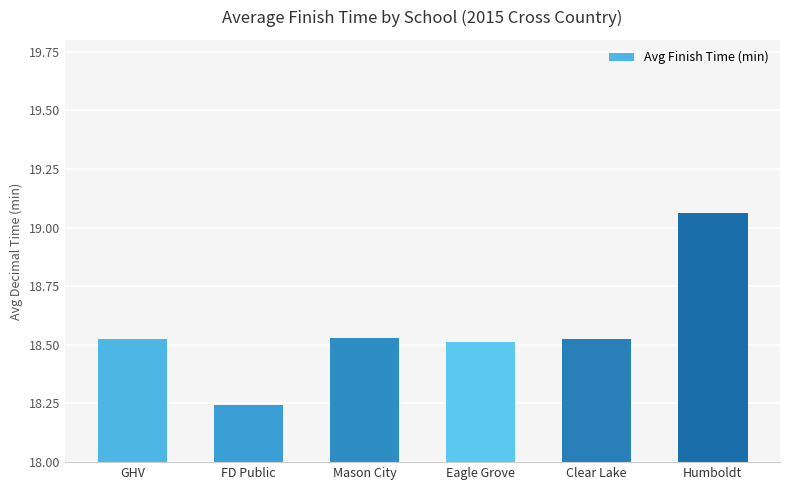

How many bars are there in total?

6